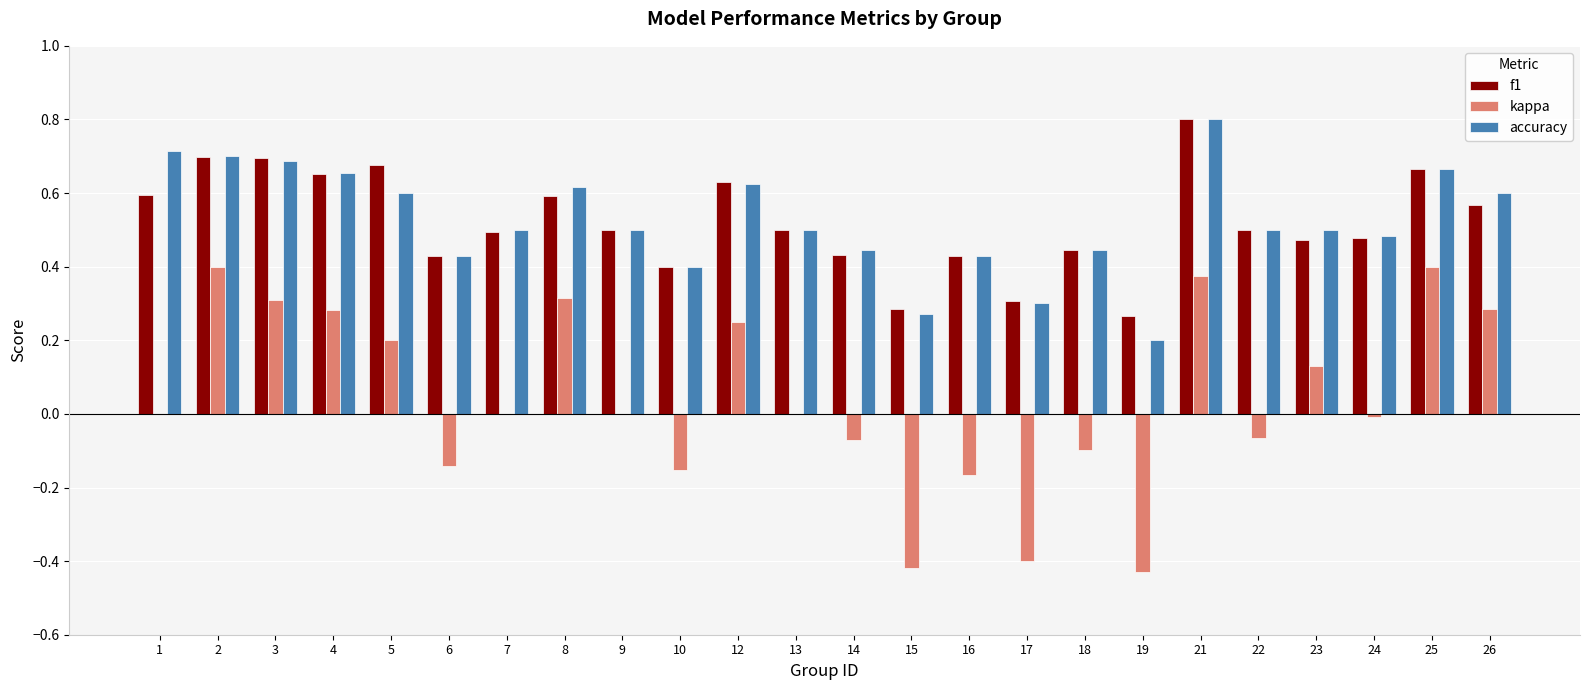

Which series has the largest range (max minus min)?

kappa